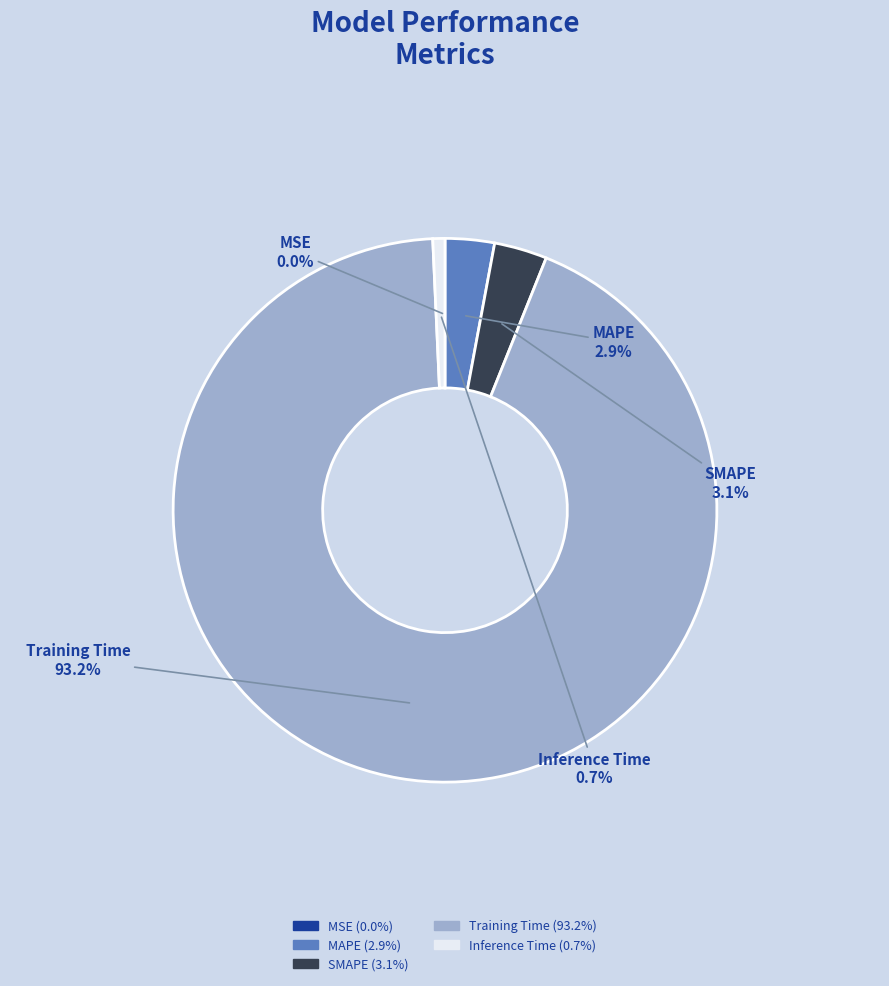

To the nearest percent, what is the difference between the SMAPE and Training Time slice percentages?

90%